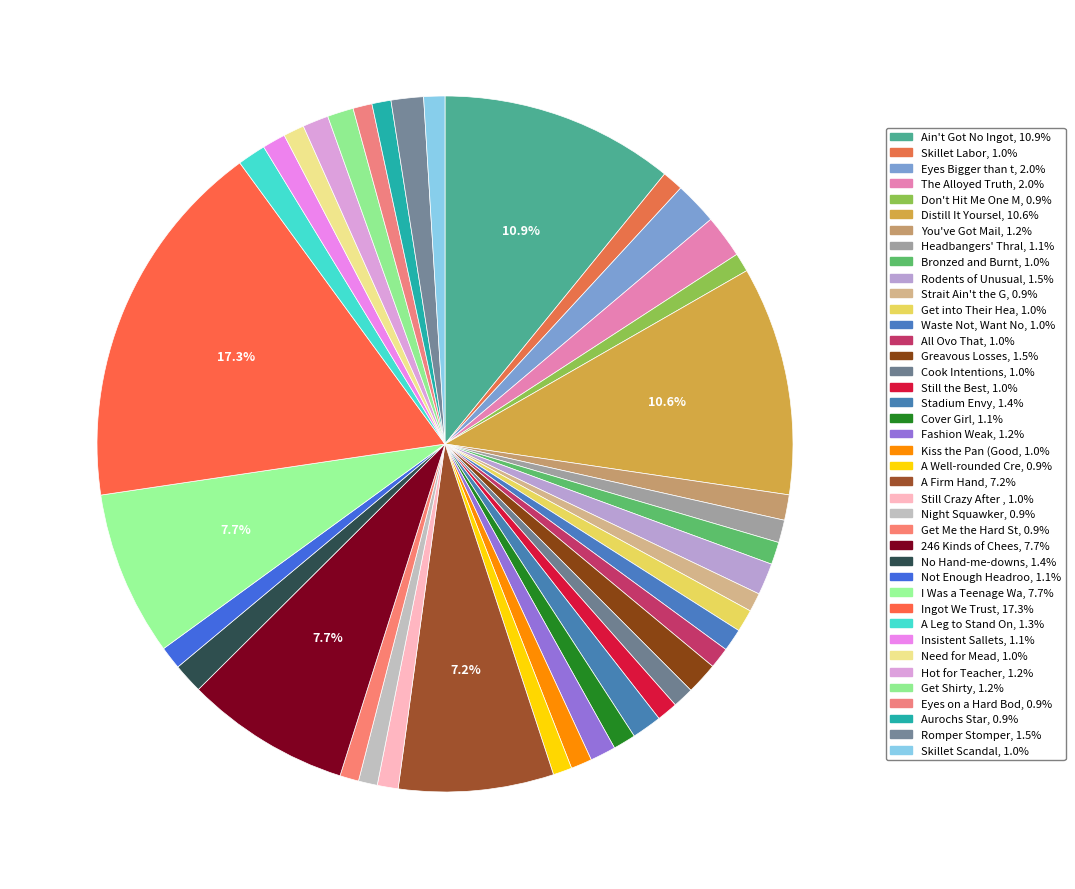

How many segments does this pie chart have?

40